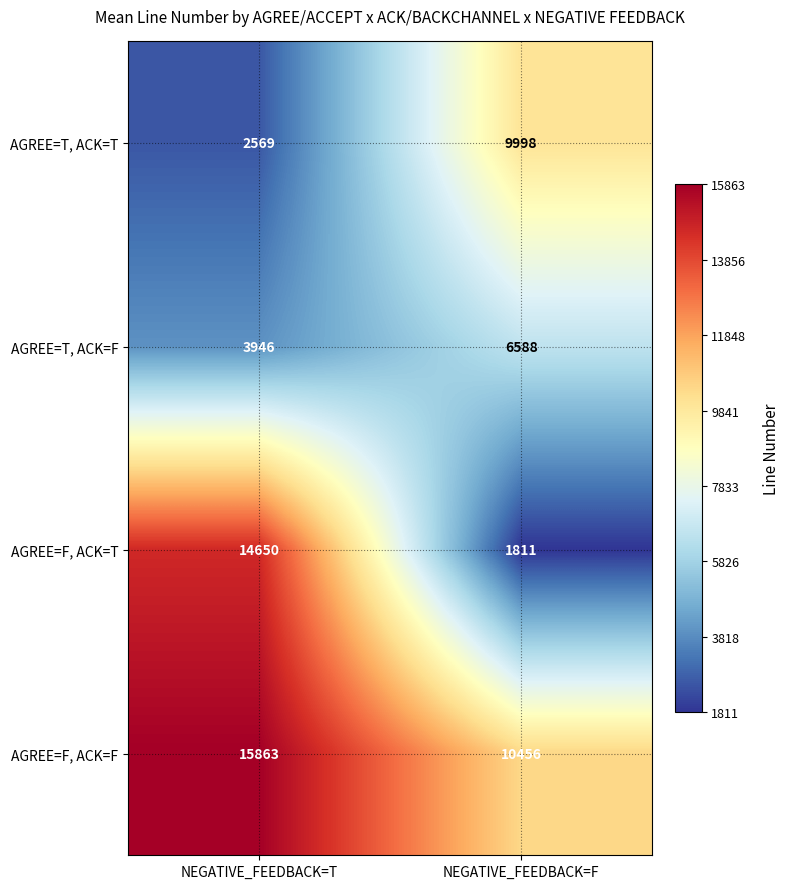

Reading left to right, extract all data points from this chart.

AGREE=T, ACK=T: 2569	9998
AGREE=T, ACK=F: 3946	6588
AGREE=F, ACK=T: 14650	1811
AGREE=F, ACK=F: 15863	10456